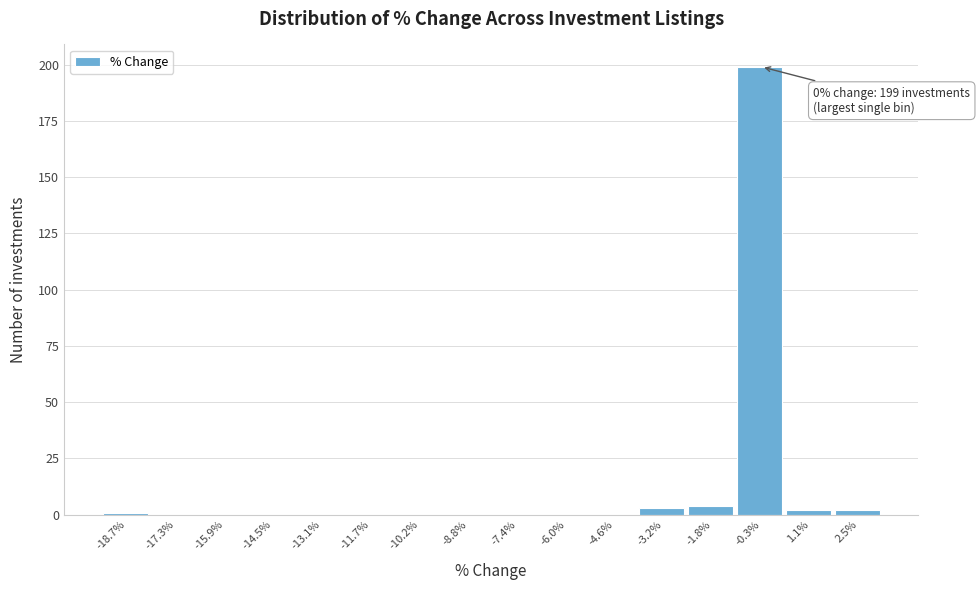

Between -0.3% and -15.9%, which is larger?

-0.3%